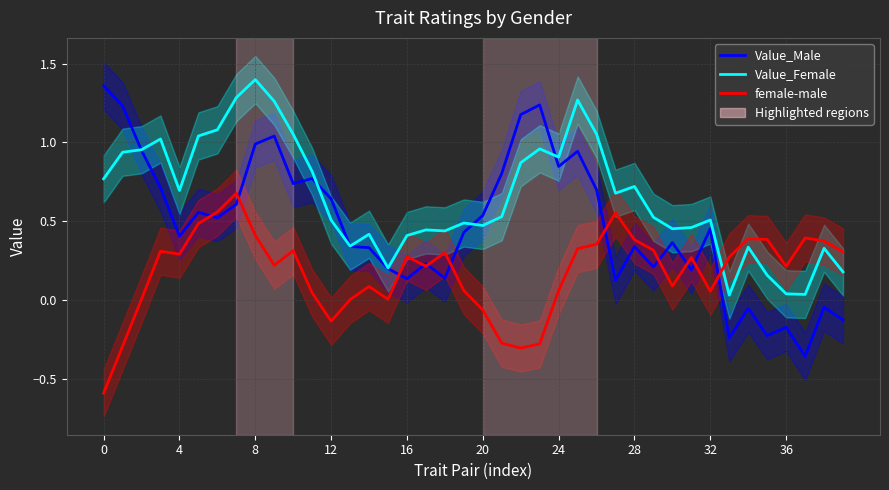

How many intersections are there between female-male and Value_Male?

11